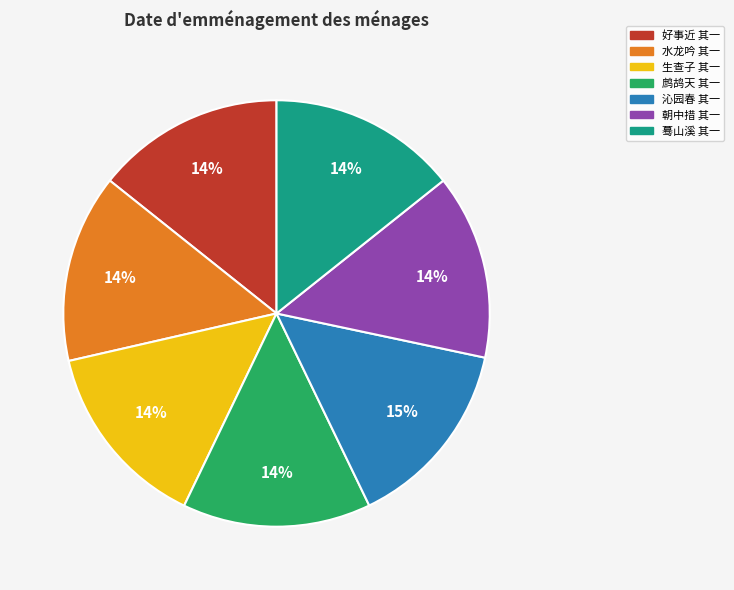

Combined, do 水龙吟 其一 and 生查子 其一 account for over 50%?

No